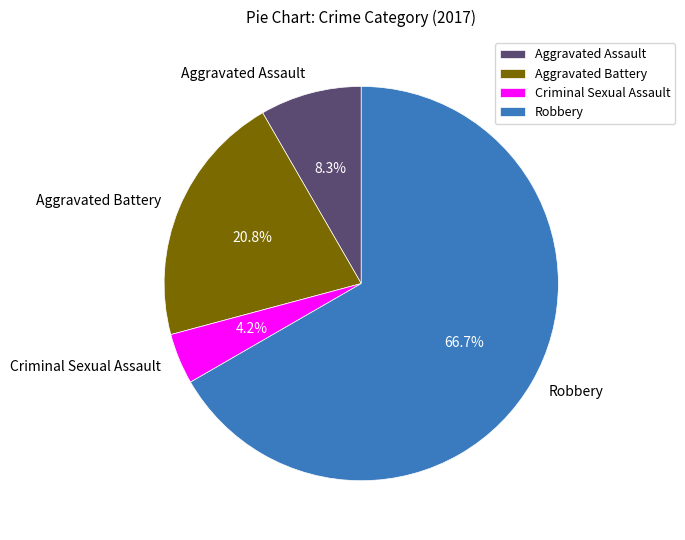

Do Robbery and Criminal Sexual Assault together represent more than half of the pie?

Yes